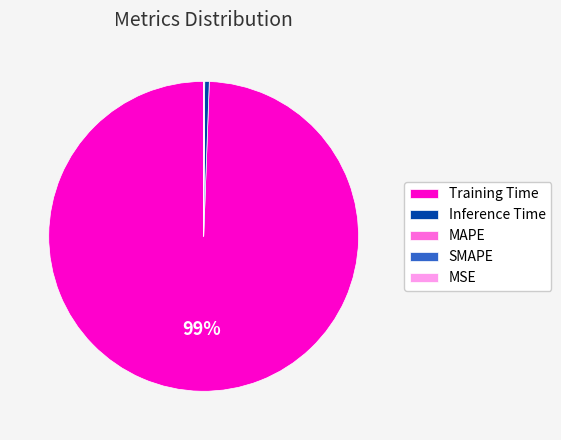

Which slice is the largest?

Training Time